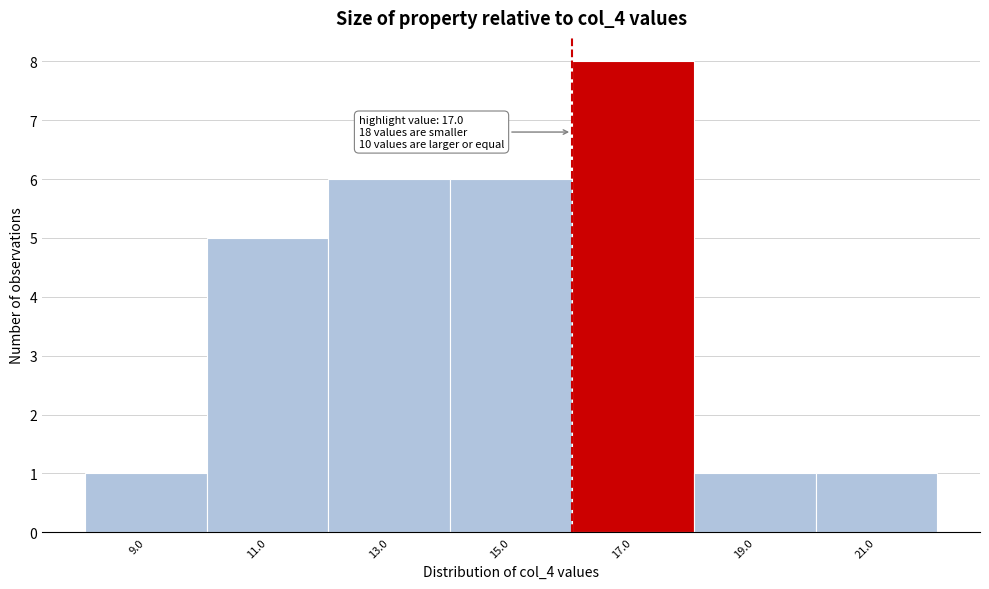

Reading left to right, transcribe all the data shown in this chart.

1	5	6	6	8	1	1